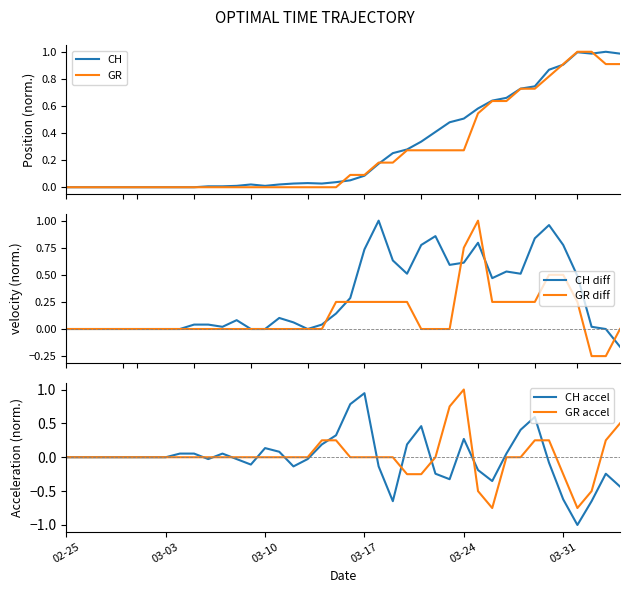

Which series has the widest spread of values?

CH accel